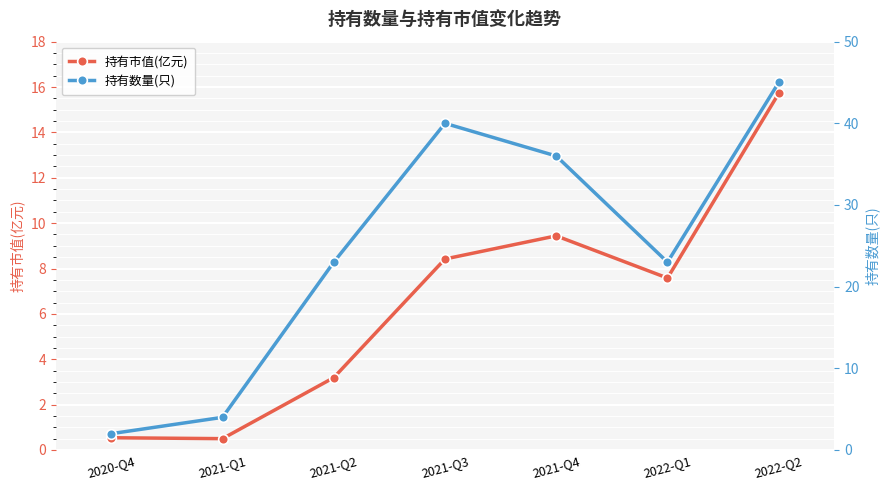

Reading right to left, what are all the values shown in this chart?

持有市值(亿元): 15.7	7.6	9.4	8.4	3.2	0.5	0.5
持有数量(只): 45.0	23.0	36.0	40.0	23.0	4.0	2.0